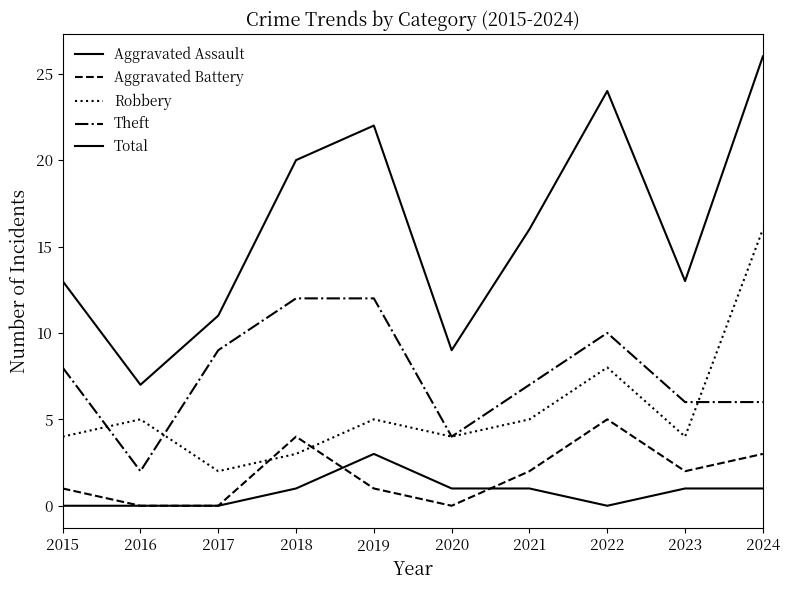

How many lines are shown in the chart?

5